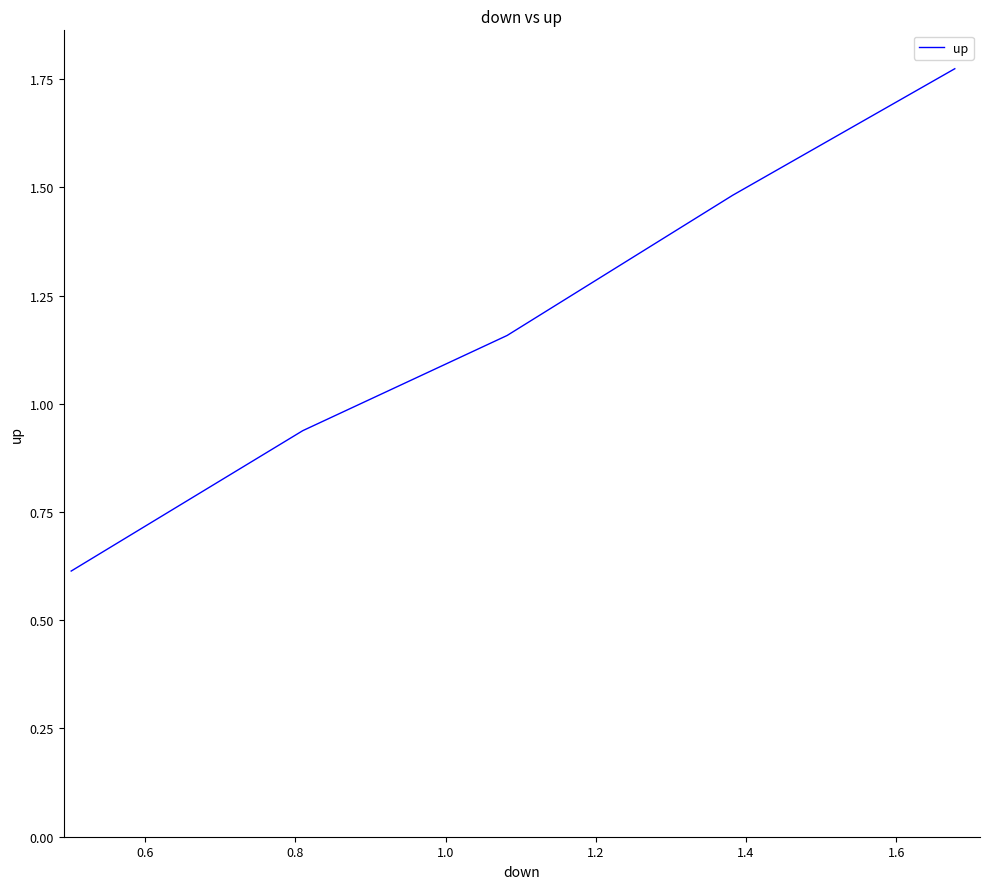

True or false: there are more than 1 points higher than both neighbors.

False